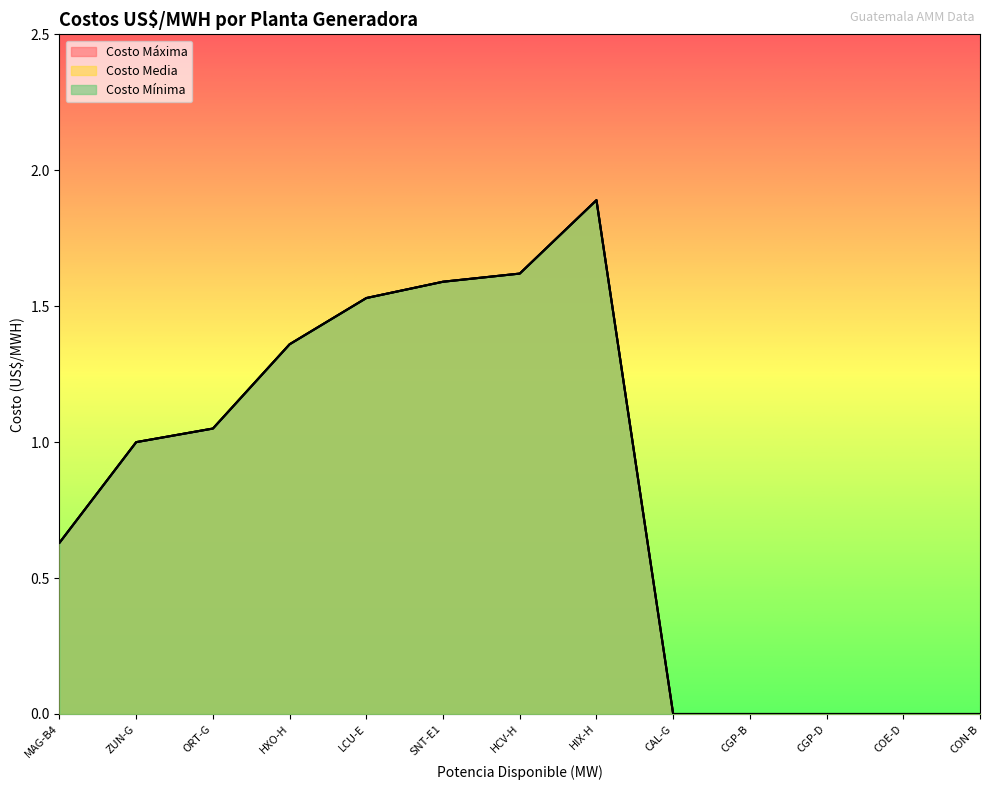

Which label corresponds to the largest value in the chart?

HIX-H